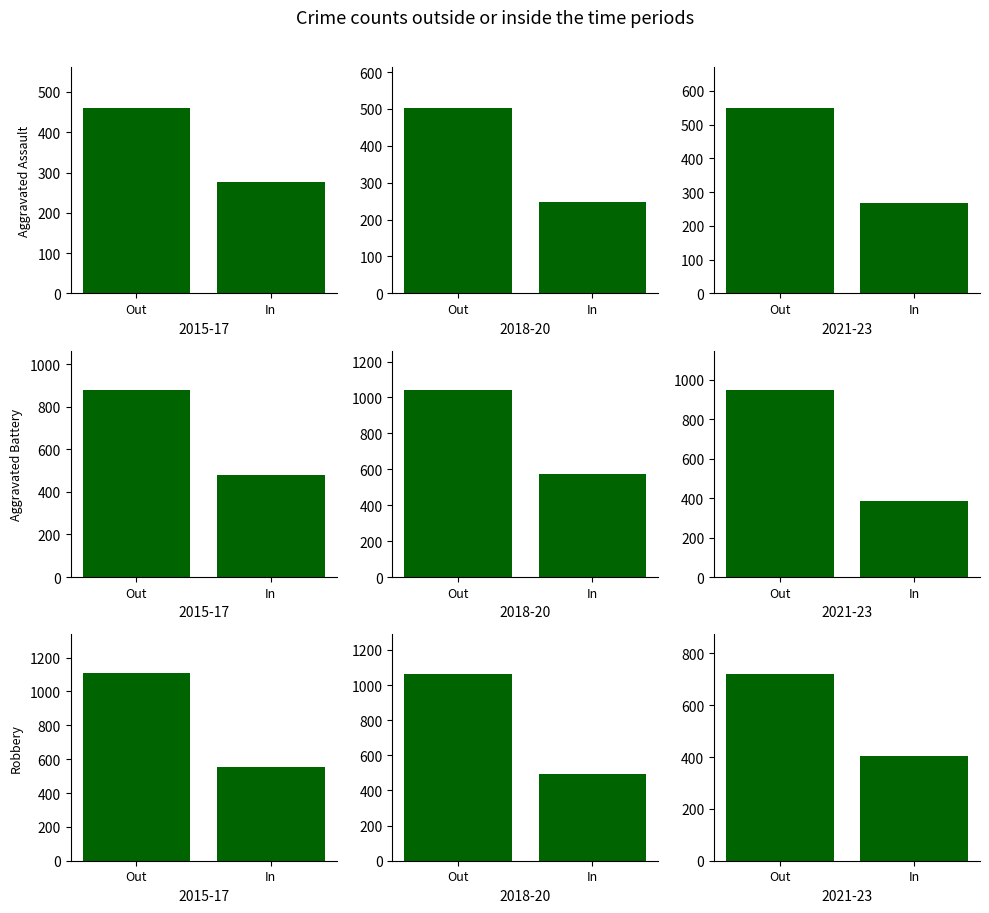

The Robbery series shows 152 at In. True or false?

False